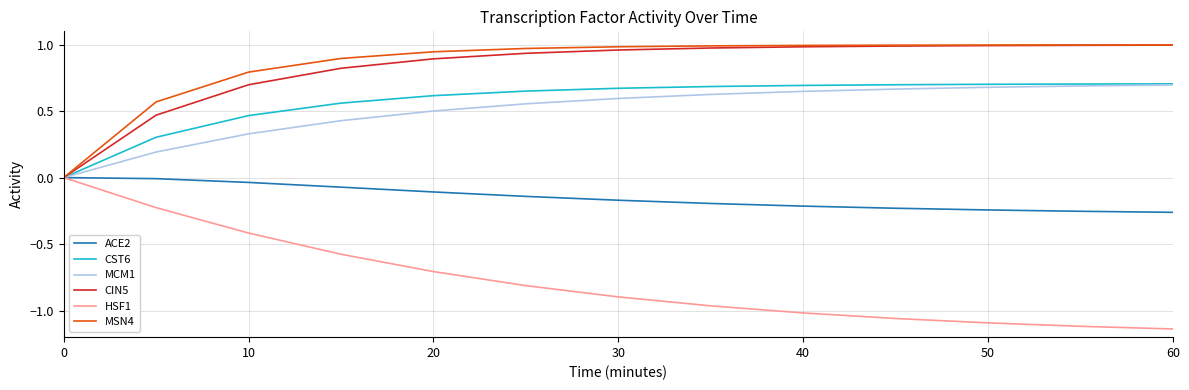

Rank the series by their maximum value, from lowest to highest.

ACE2, HSF1, MCM1, CST6, CIN5, MSN4